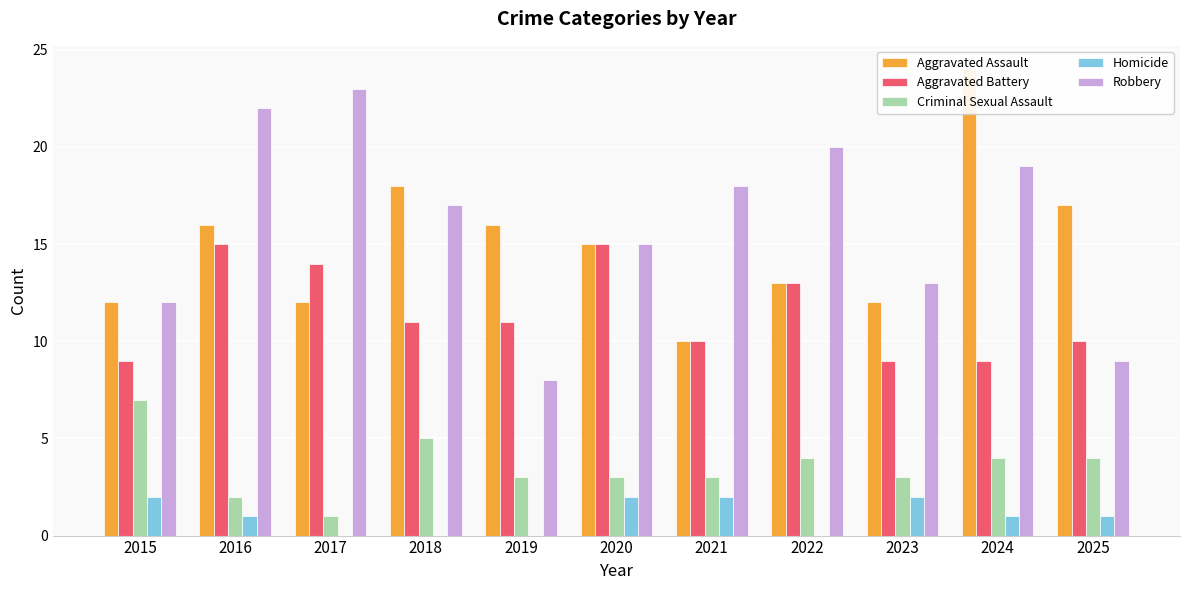

What are all the series names shown in the legend?

Aggravated Assault, Aggravated Battery, Criminal Sexual Assault, Homicide, Robbery